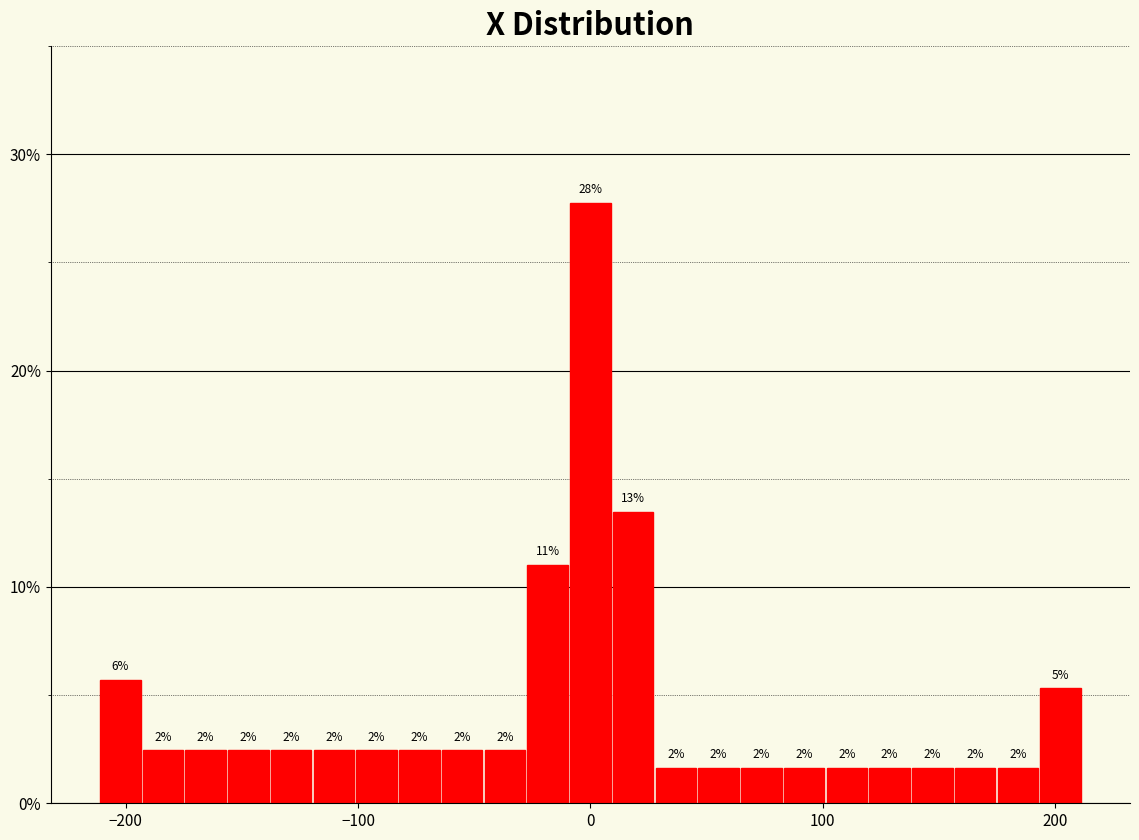

Around what value on the x-axis is the tallest bar? Give the approximate position of its centre, as read against the axis.

0